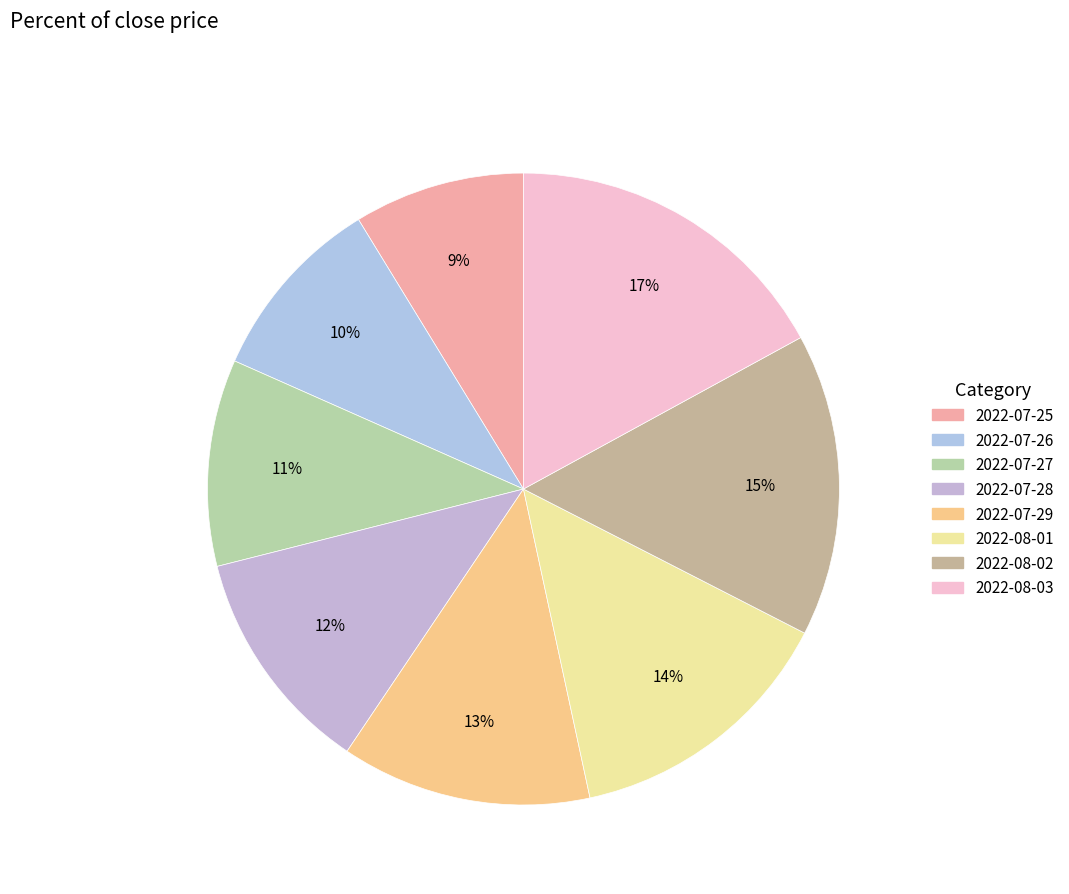

Which category has the smallest portion of the pie?

2022-07-25